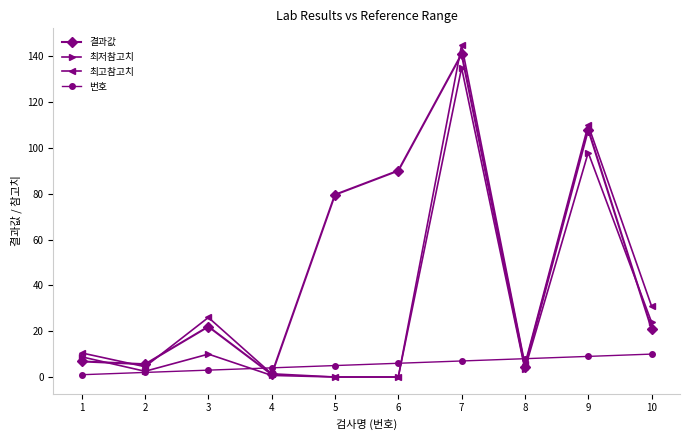

What is the highest value of the 최저참고치 series?

135.0